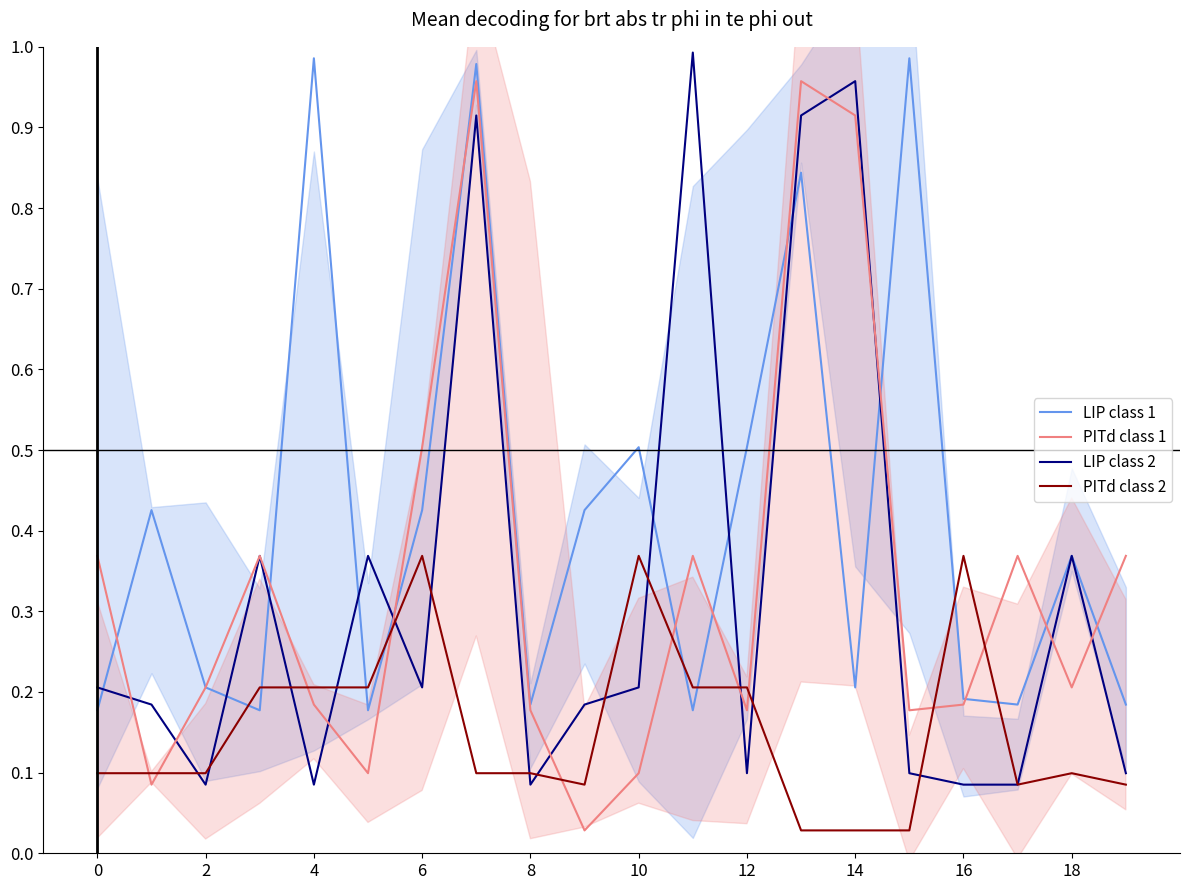

Count the number of categories in the chart.

20